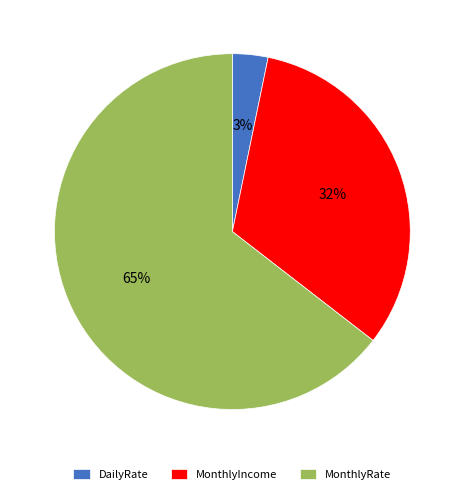

To the nearest percent, what is the combined percentage of DailyRate and MonthlyRate?

68%